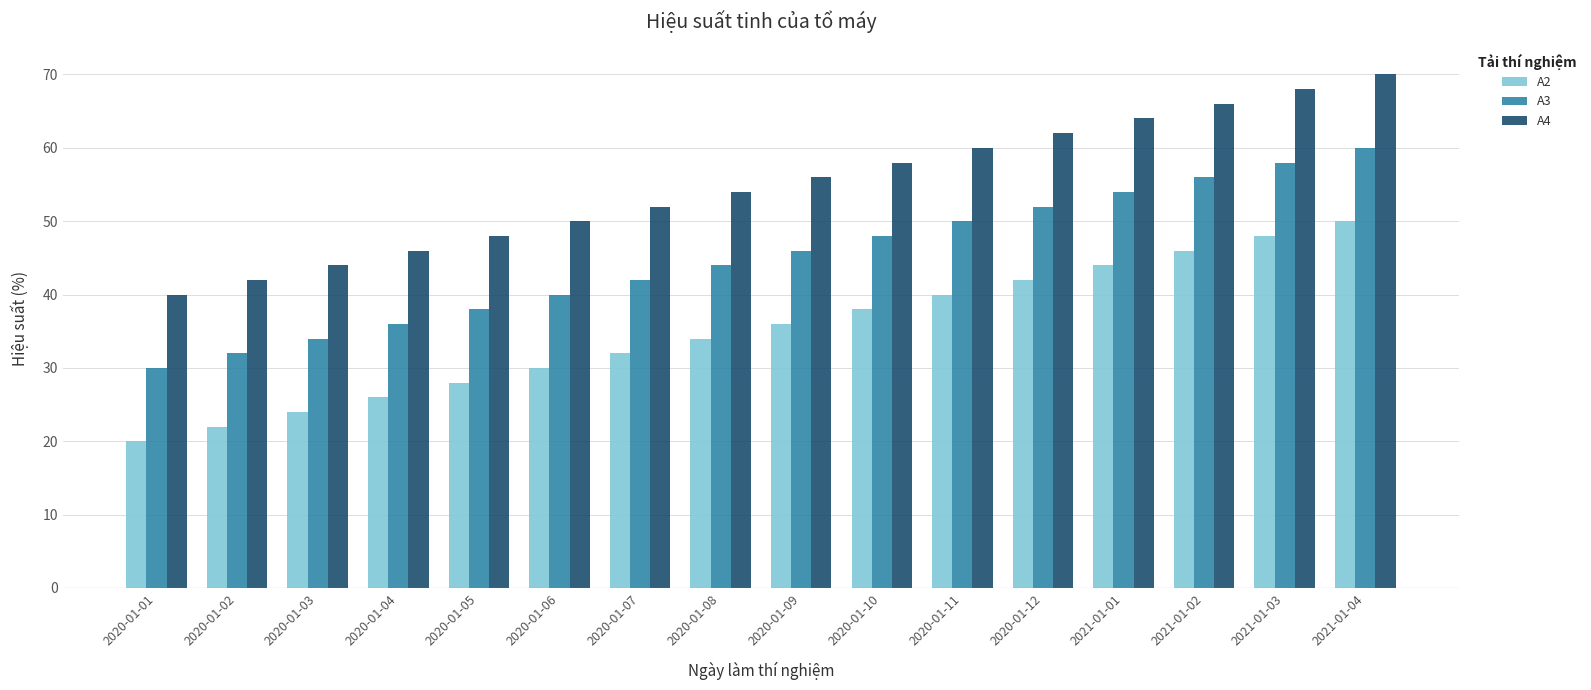

What is the difference between the maximum and minimum values in the A4 series?

30